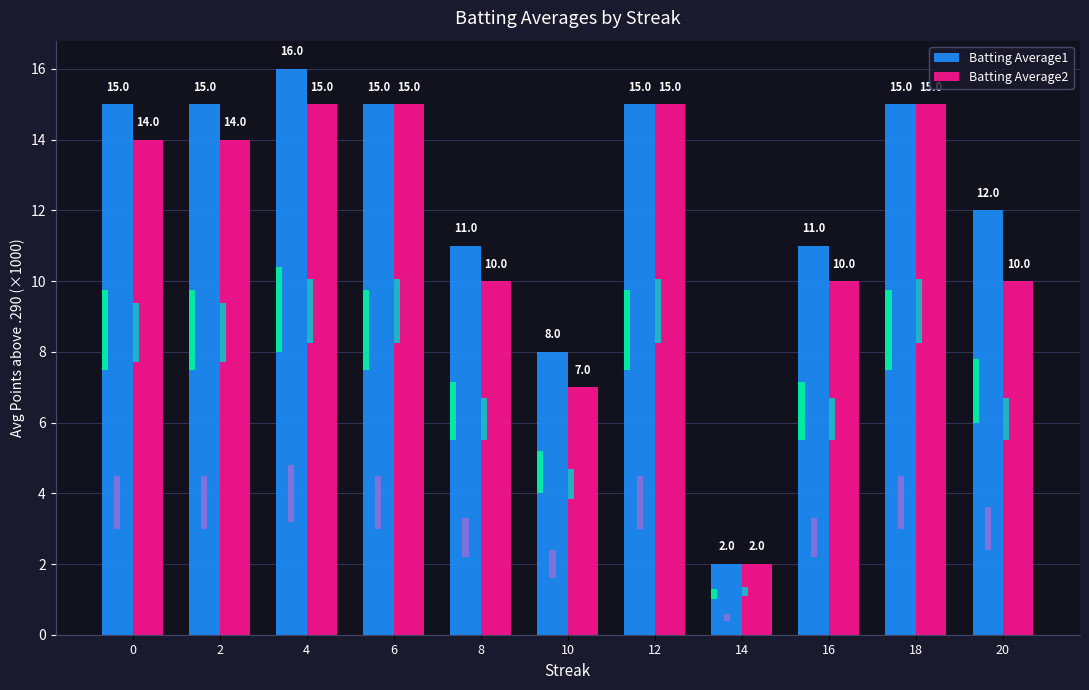

What is the value of the Batting Average1 bar at the 1st from the left?

15.0